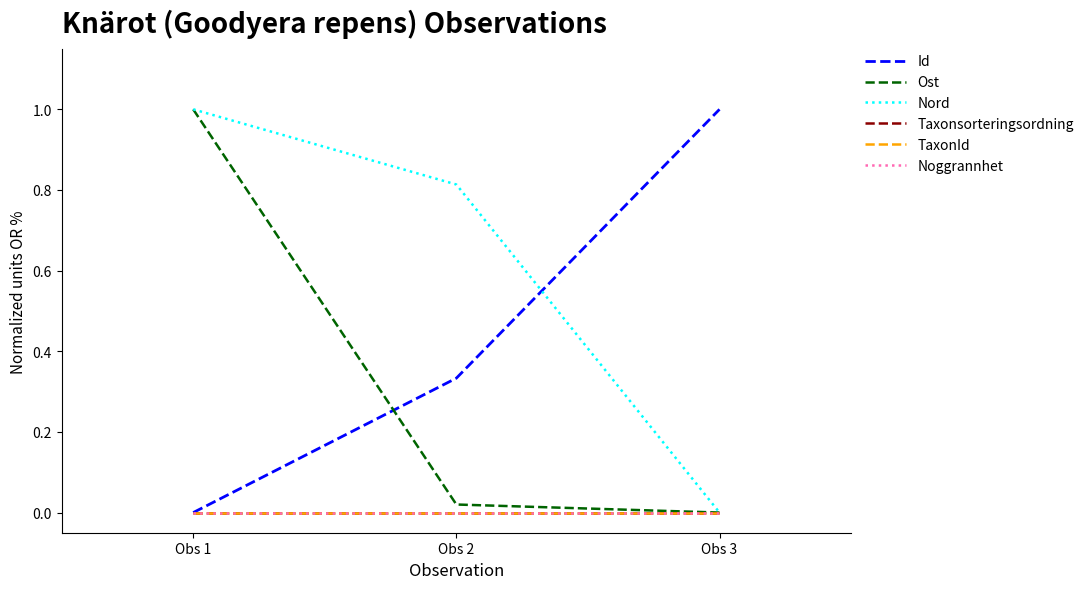

At which category is the sum across all series the highest?

Obs 1